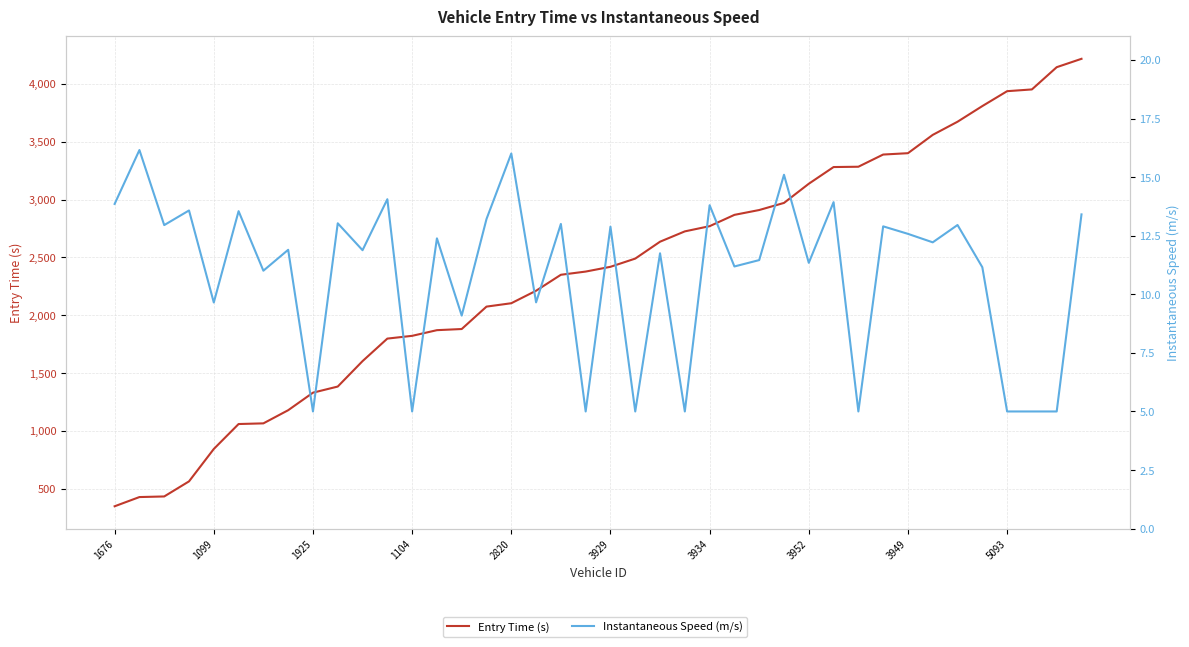

Between 10 and 27, which series saw the biggest shift?

Entry Time (s)